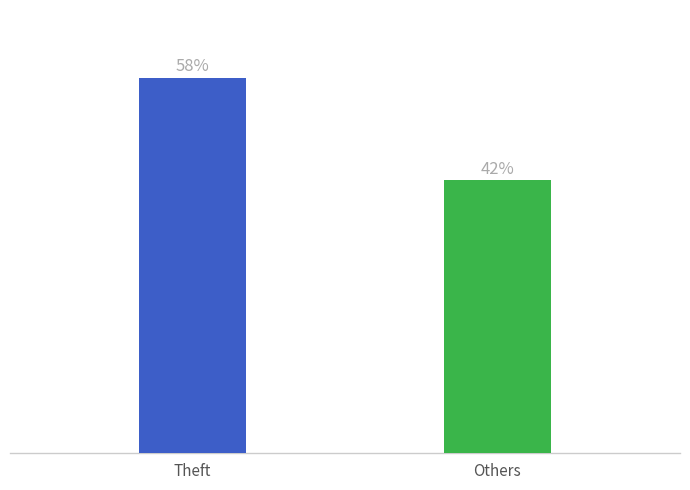

How many bars are there in total?

2